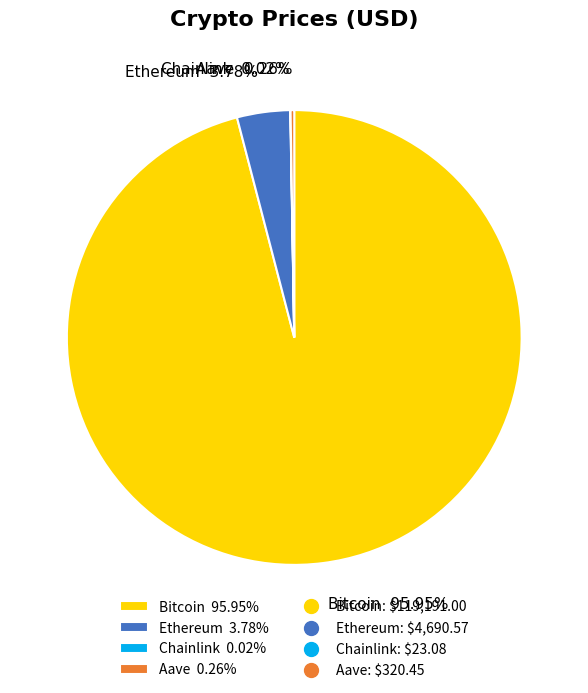

Is there a majority slice in this chart?

Yes